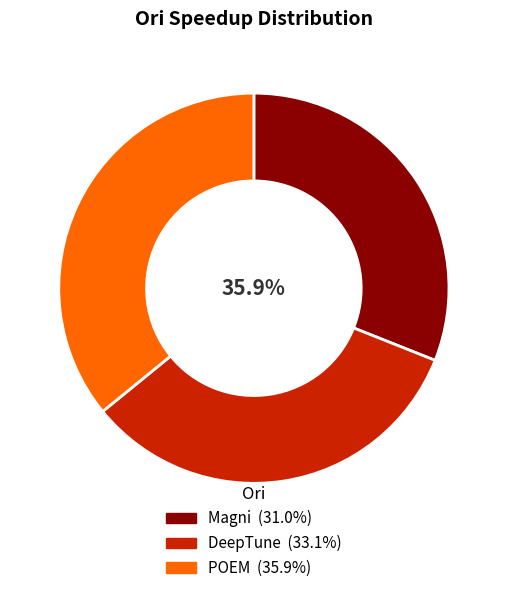

What is the largest slice in the pie chart?

POEM